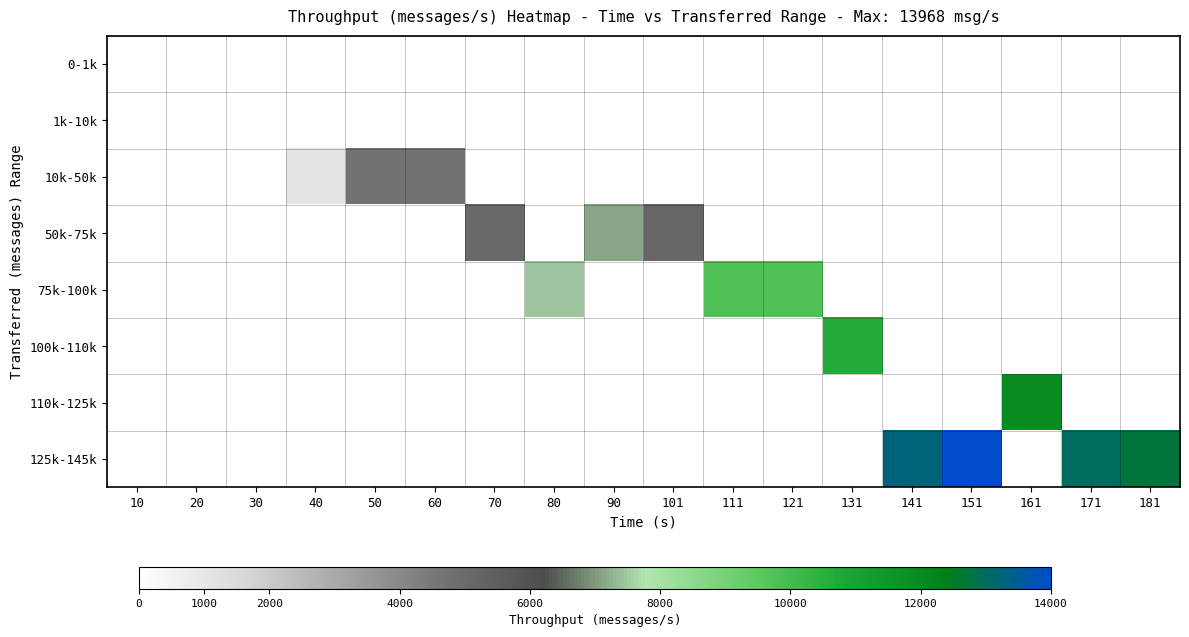

What is the total value across all series at 121?

9778